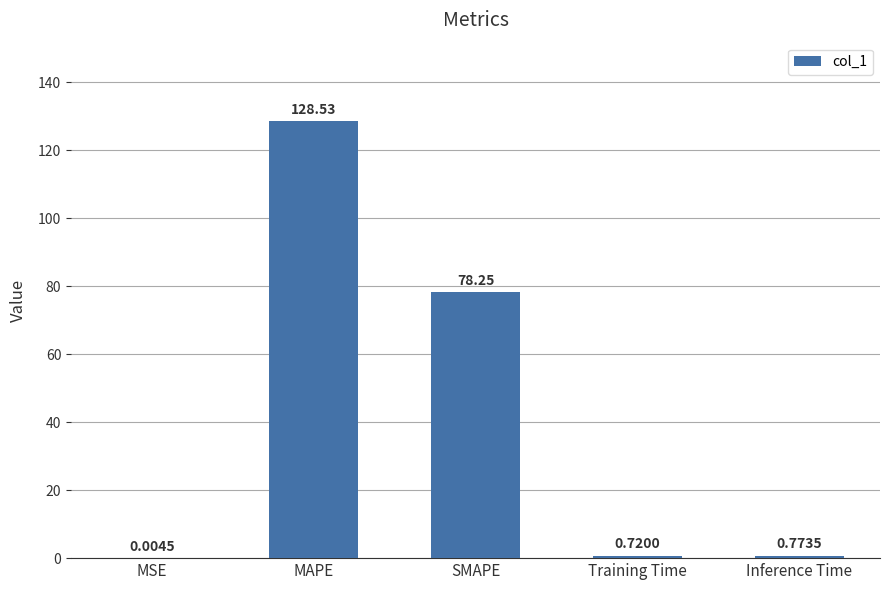

Between MSE and SMAPE, which is larger?

SMAPE